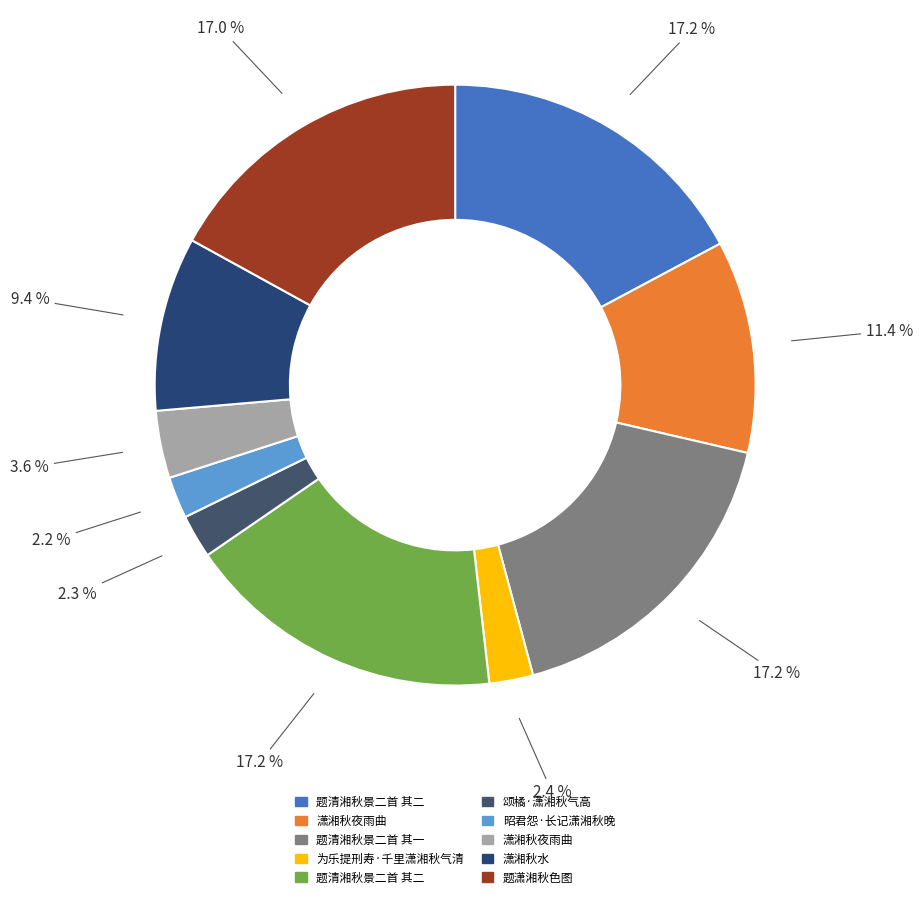

What is the smallest slice in the pie chart?

昭君怨·长记潇湘秋晚